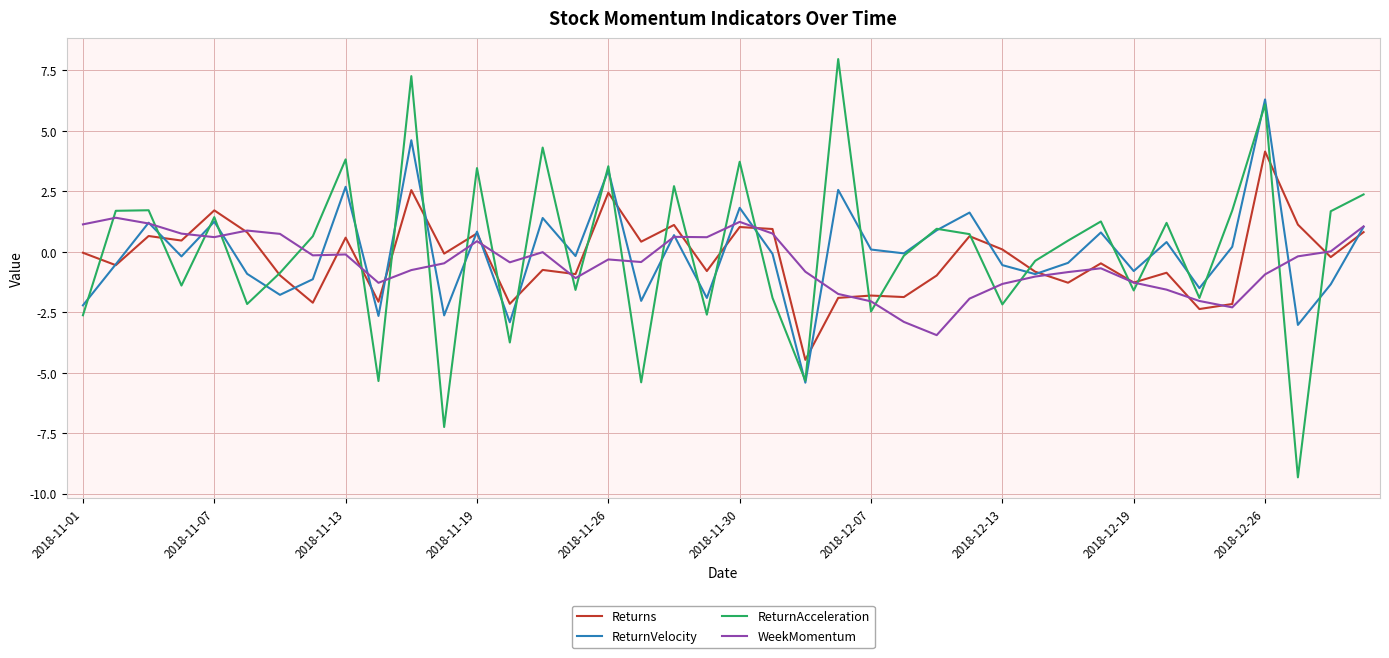

Rank the series by their maximum value, from lowest to highest.

WeekMomentum, Returns, ReturnVelocity, ReturnAcceleration